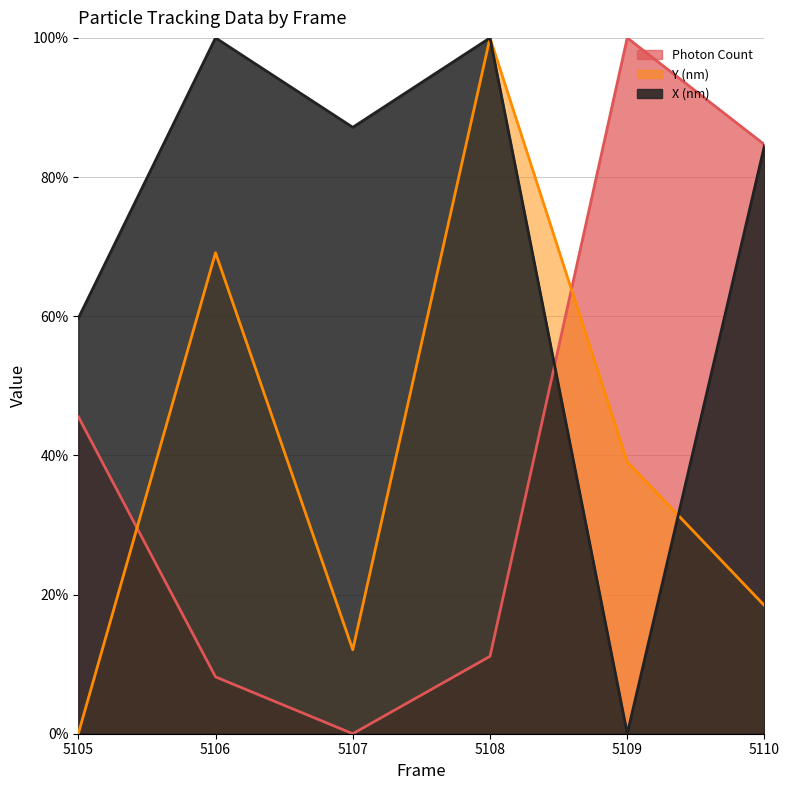

What is the value of the X (nm) point at the 2nd from the left?

100.0